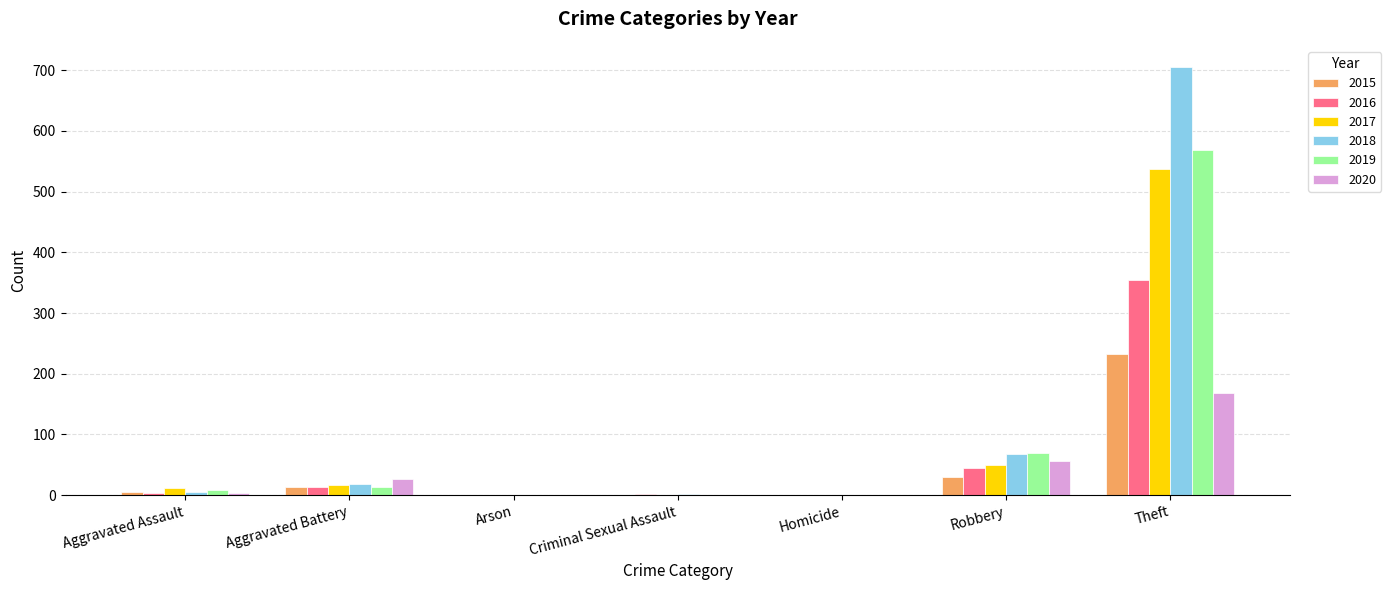

At which label is 2017 closest to 269?

Robbery